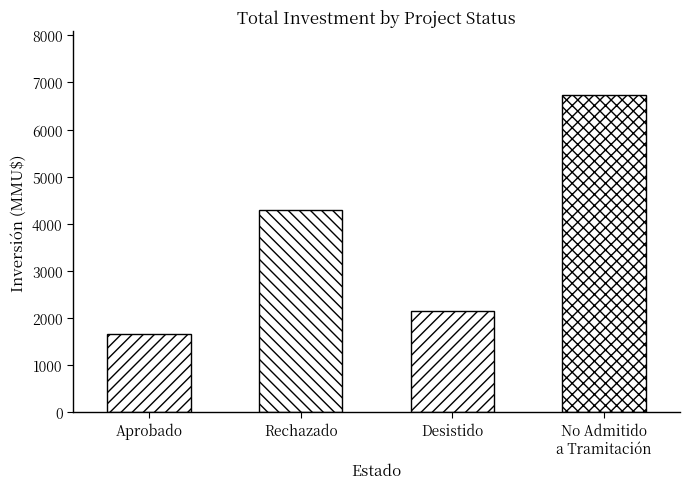

What value does the data have at Desistido, to the nearest 100?

2200